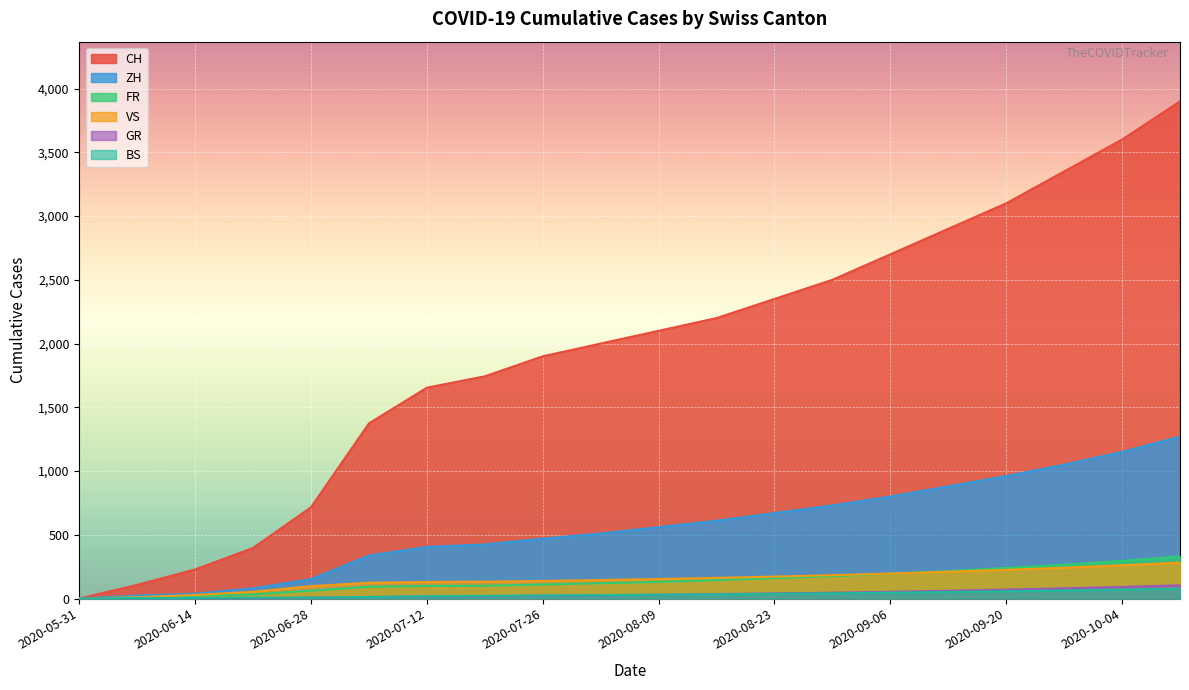

What is the difference between the highest and lowest values at 2020-08-30?

2459